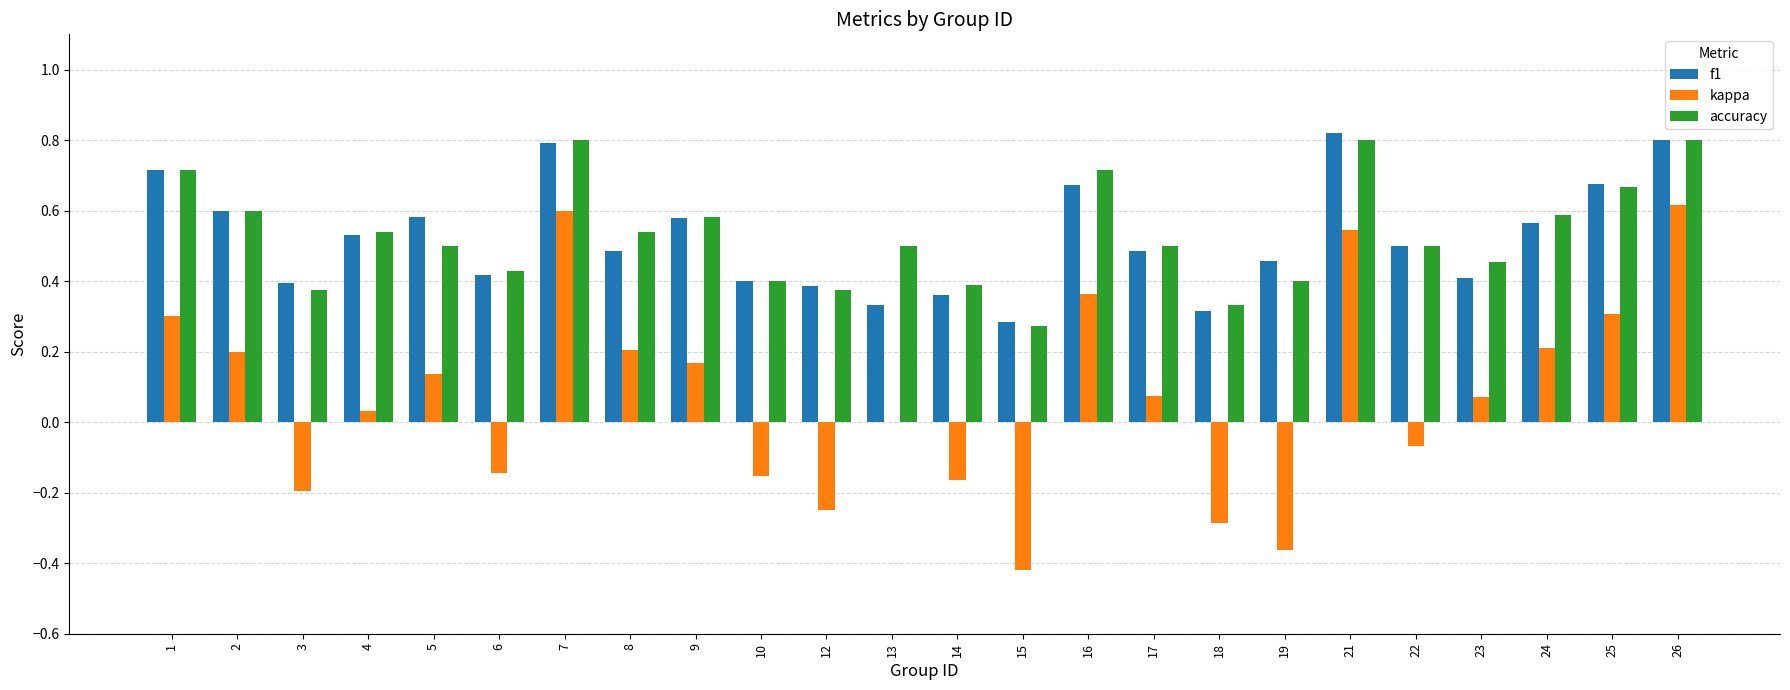

Which series changed the most between 5 and 21?

kappa